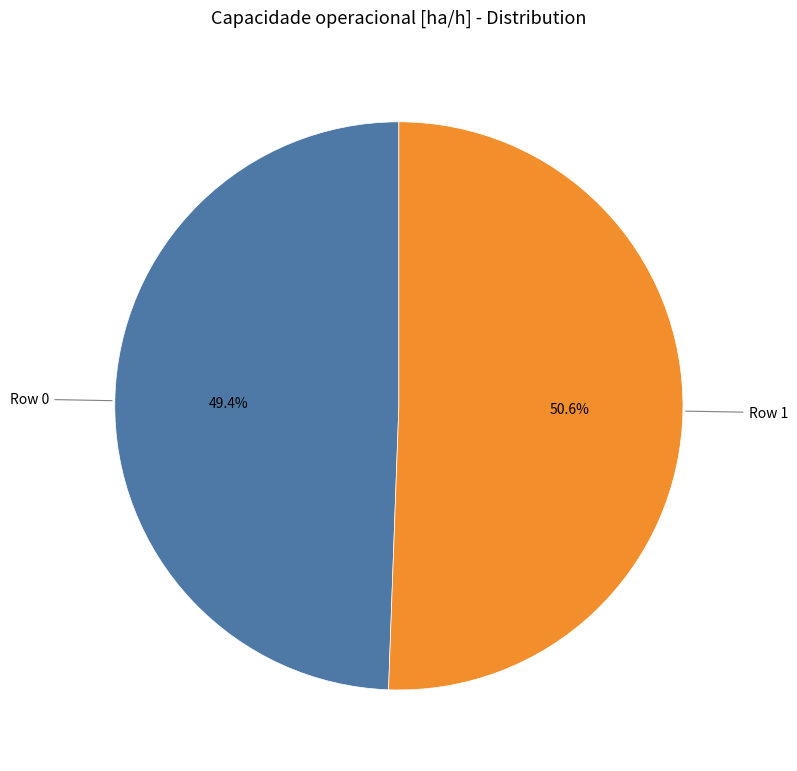

Is there a majority slice in this chart?

Yes